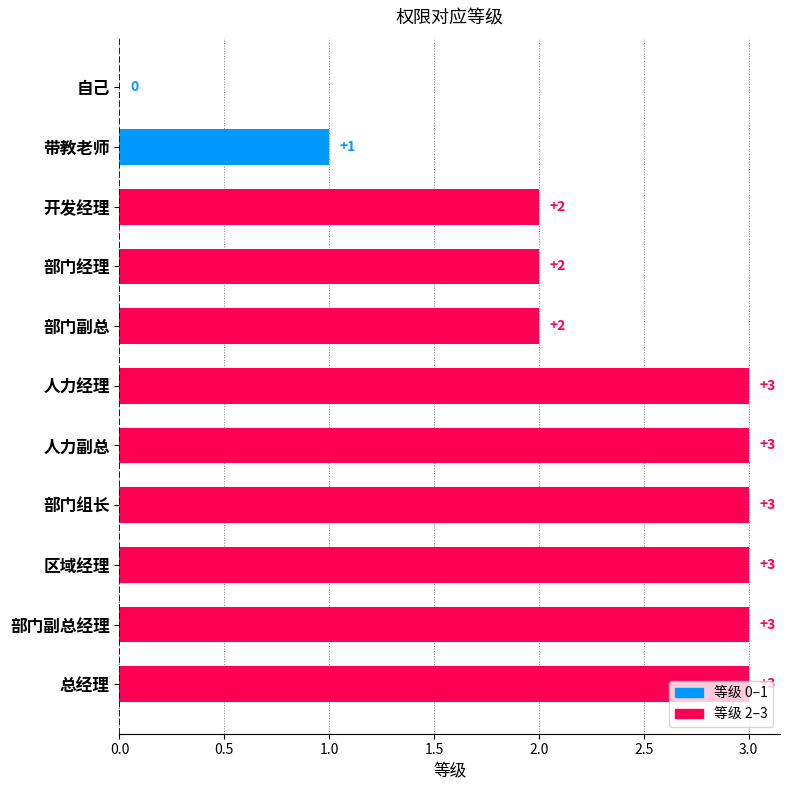

What is the sum of all values?

25